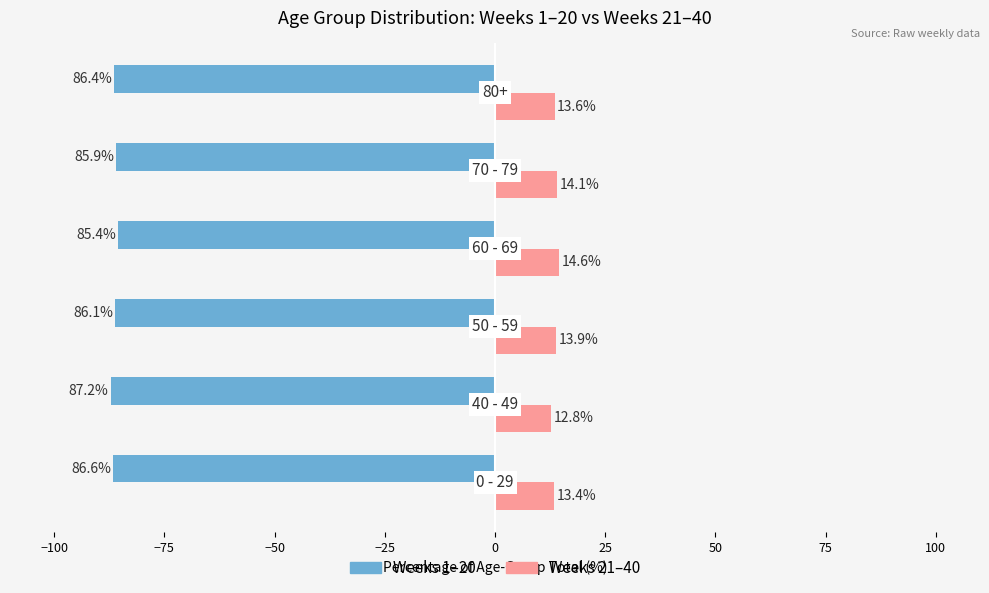

What are all the series names shown in the legend?

Weeks 1–20, Weeks 21–40